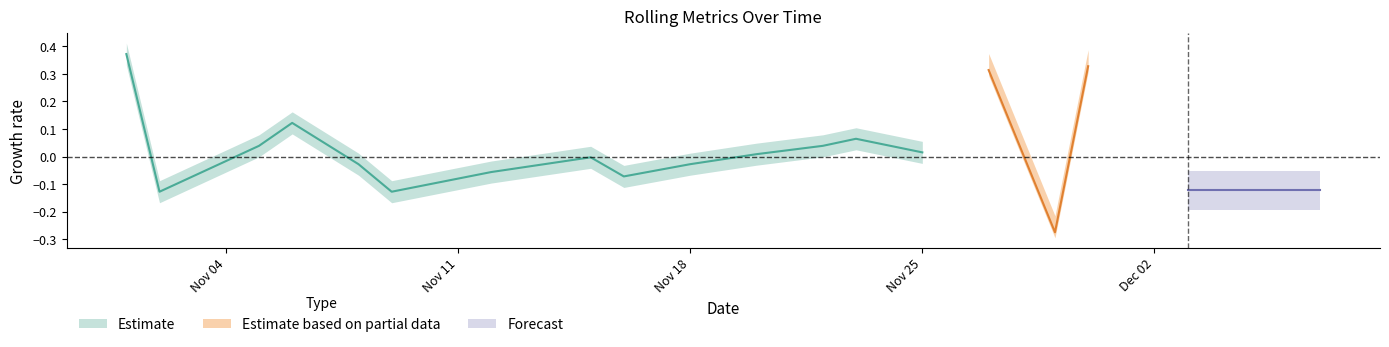

Does the chart display data point markers on the line(s)?

No